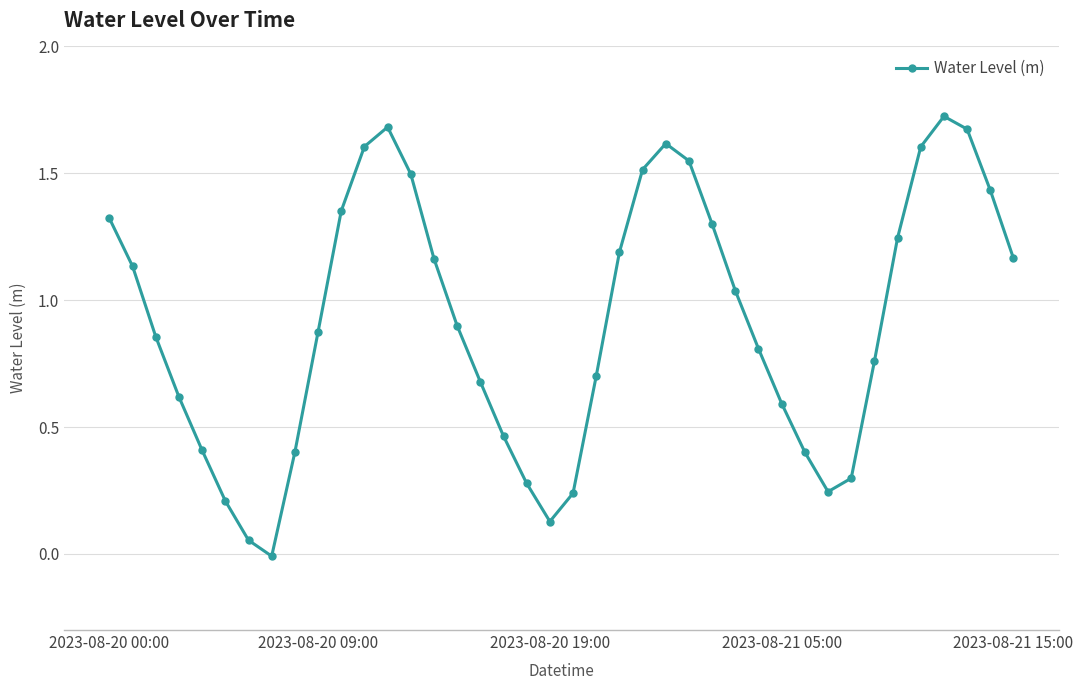

What is the sum of all values?

36.7